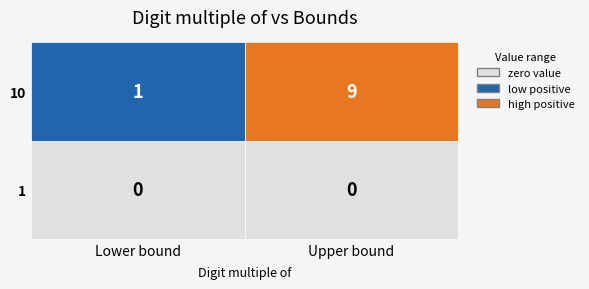

Reading right to left, what are all the values shown in this chart?

0: 1	0
9: 9	0